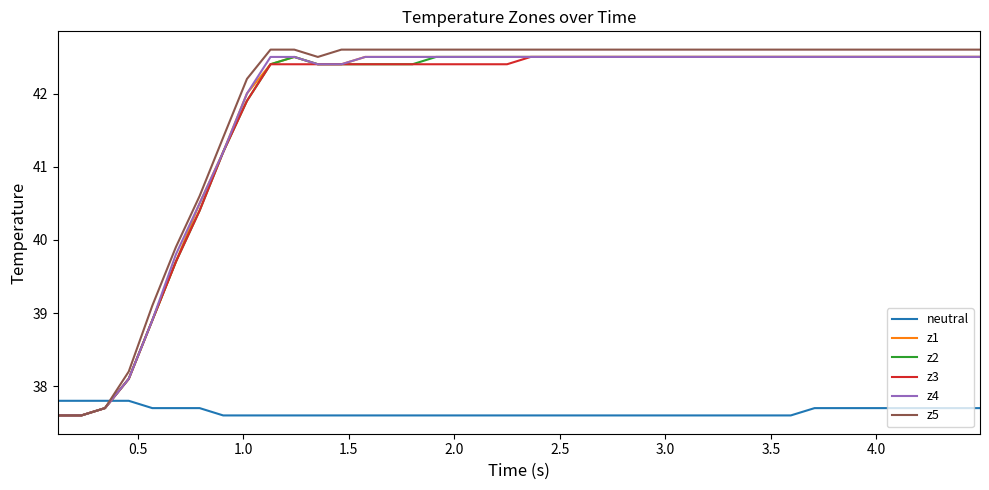

Which series has the widest spread of values?

z5